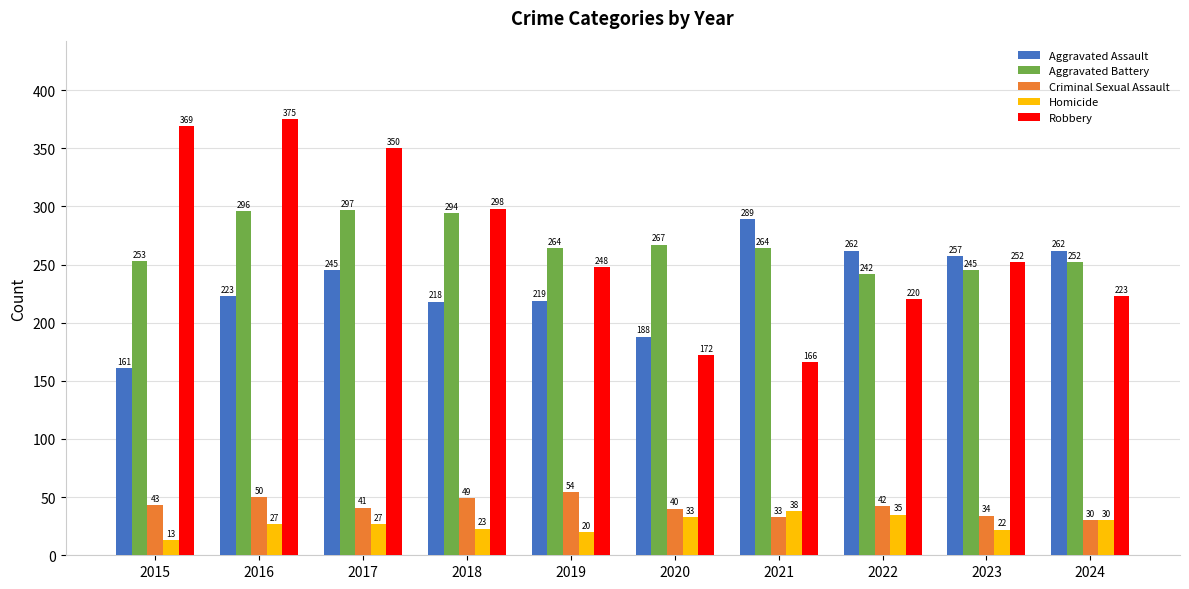

How many distinct data groups are displayed?

5